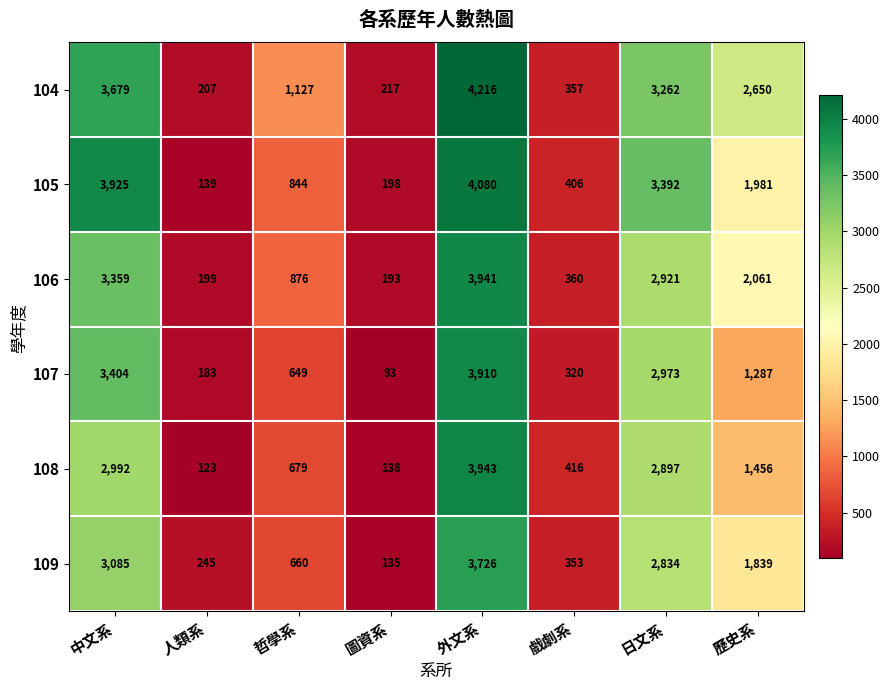

What is the average value of the 107 series?

1602